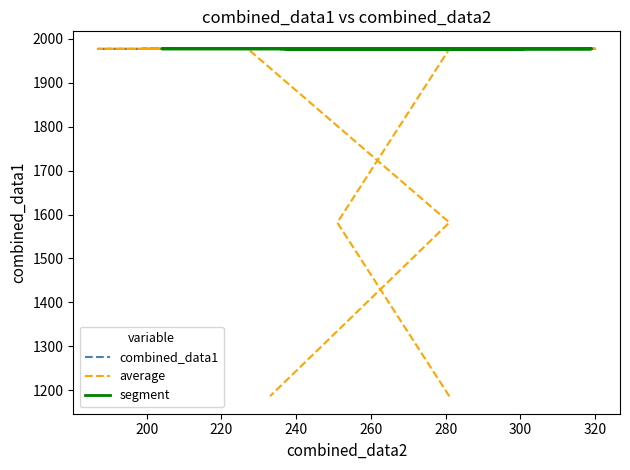

What is the value of the 30th point from the left?

1977.3